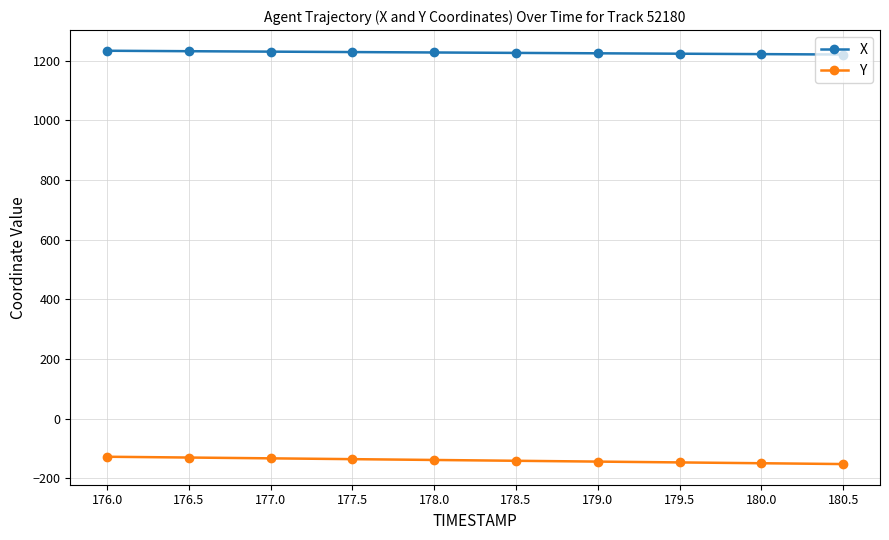

What is the total value across all series at 177.0?

1097.6